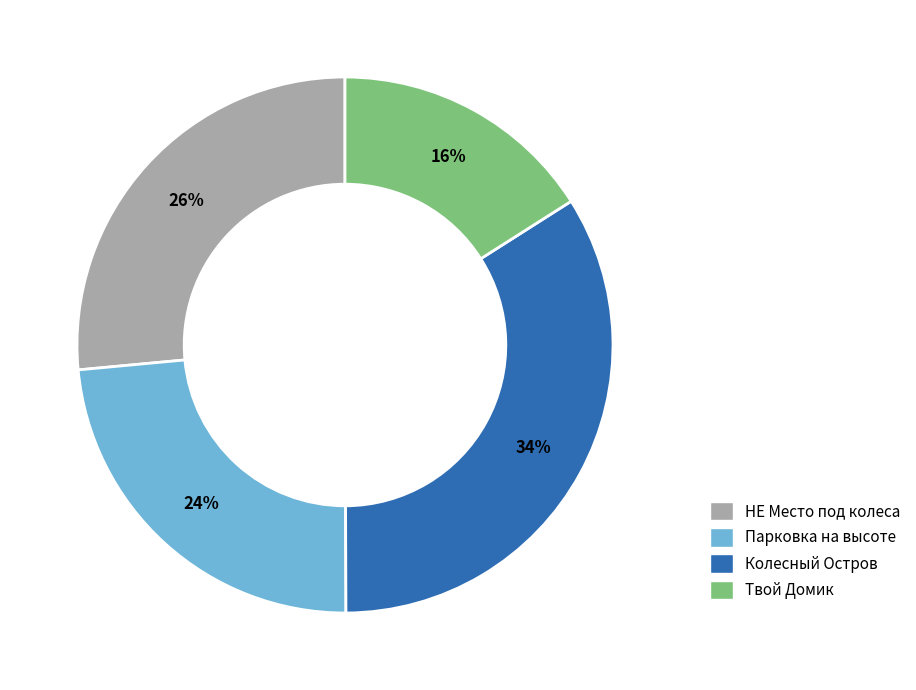

Rank the categories by value from lowest to highest.

Твой Домик, Парковка на высоте, НЕ Место под колеса, Колесный Остров